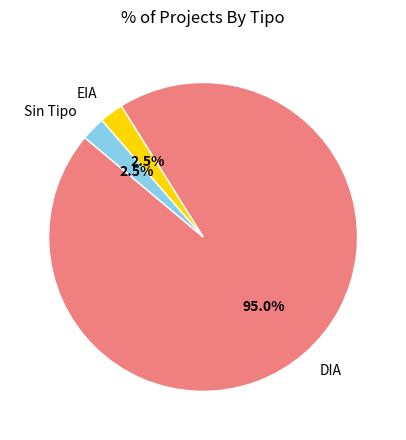

Does any single category account for the majority?

Yes